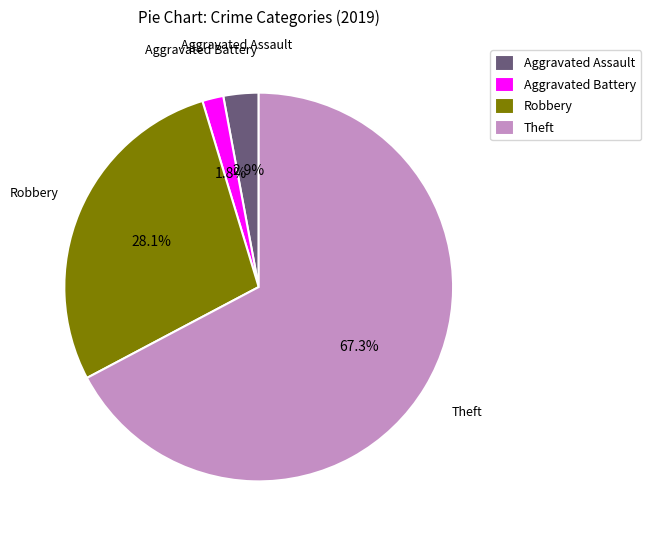

Which slice is the largest?

Theft